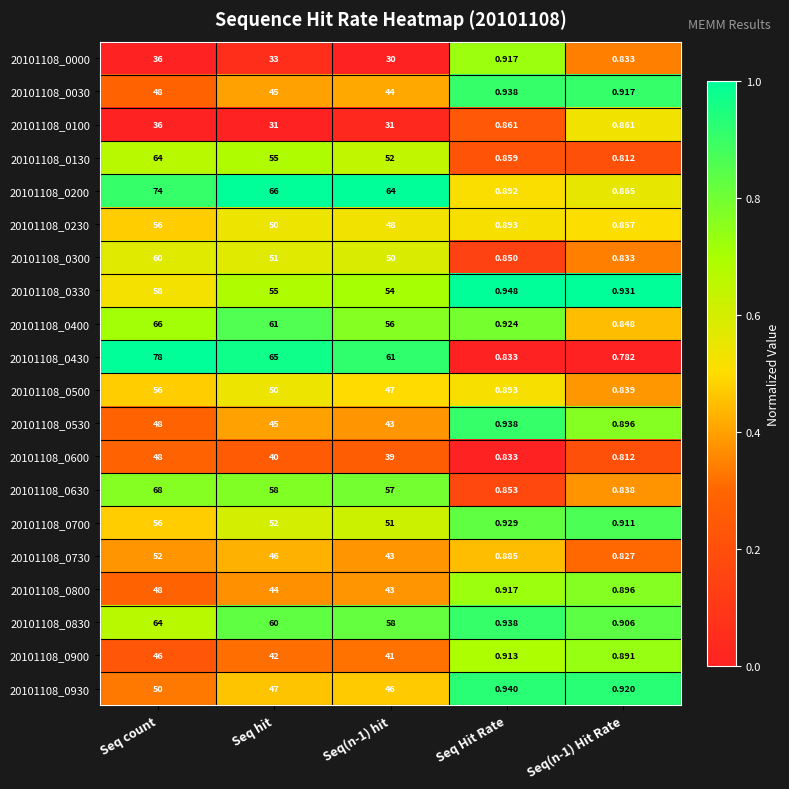

How many distinct data groups are displayed?

20